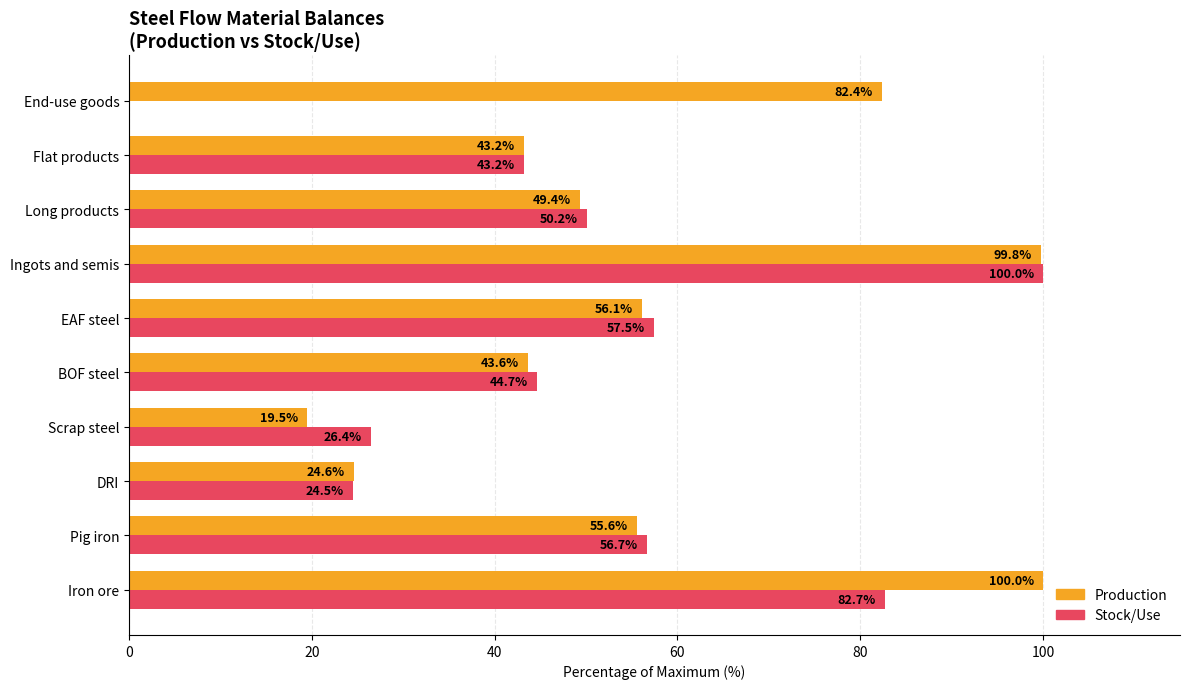

What is the greatest value displayed?

100.0